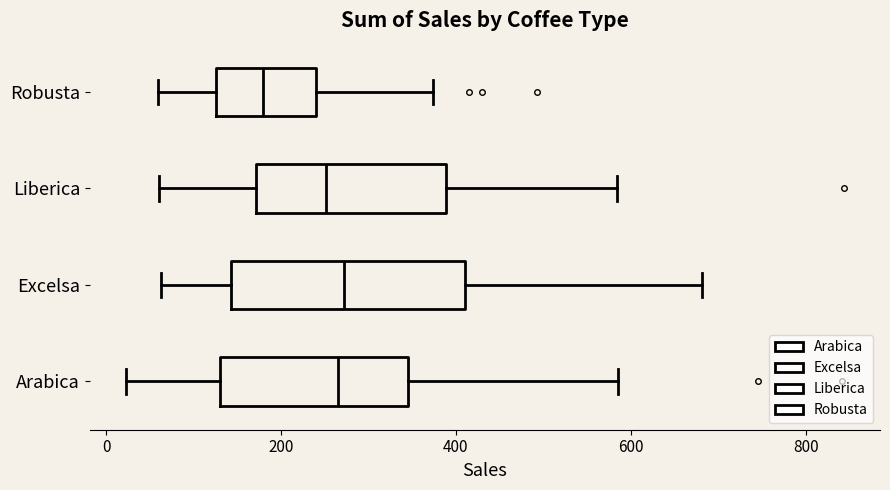

Reading bottom to top, transcribe this box plot: for each box, give where its median line is, the range the box spans, and where its two whiskers end, as read against the x-axis. The values are not printed on the chart, so give them approximately, as read against the axis.

Arabica: median 260, box 140 to 340, whiskers 20 to 580
Excelsa: median 280, box 140 to 400, whiskers 60 to 680
Liberica: median 260, box 180 to 380, whiskers 60 to 580
Robusta: median 180, box 120 to 240, whiskers 60 to 380